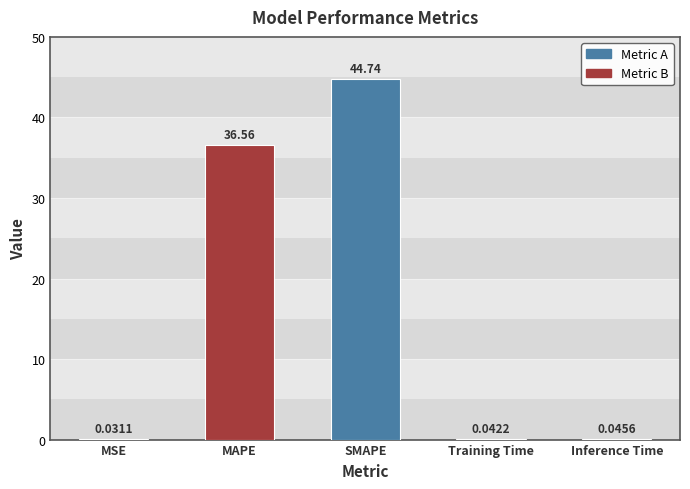

Is it true that the value at MAPE is 62.8?

False